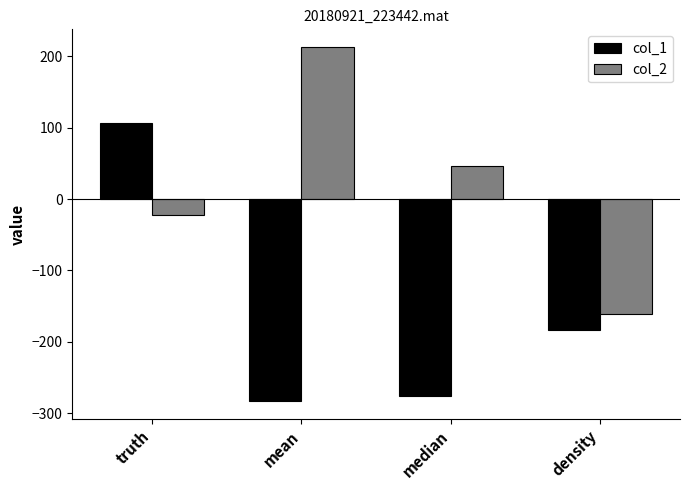

Rank the series by their maximum value, from lowest to highest.

col_1, col_2